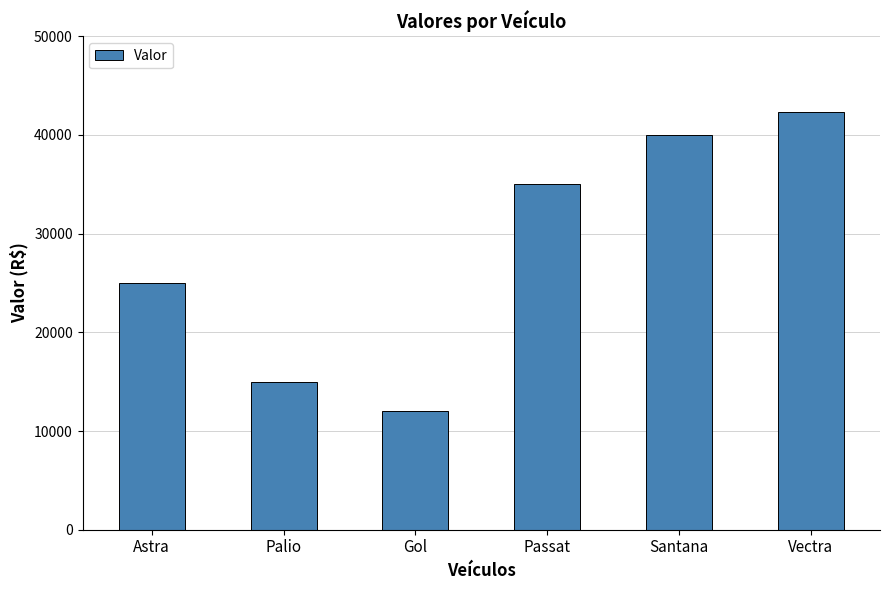

What position from the right is Astra?

6